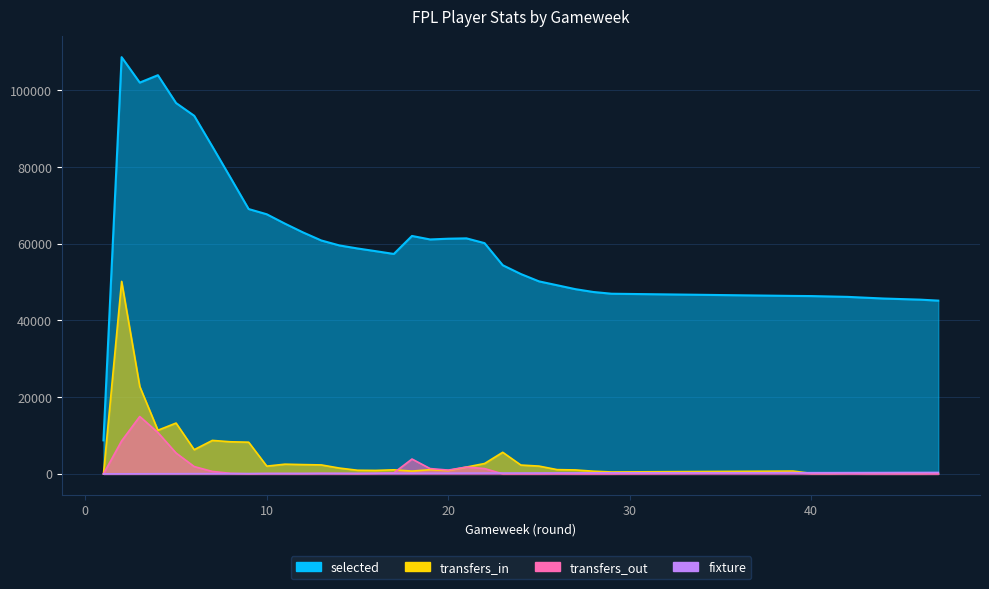

Rank the categories by fixture value from lowest to highest.

1, 2, 3, 4, 5, 6, 7, 8, 9, 10, 11, 12, 13, 14, 15, 16, 17, 18, 19, 20, 21, 22, 23, 24, 25, 26, 27, 28, 29, 39, 40, 41, 42, 43, 44, 45, 46, 47